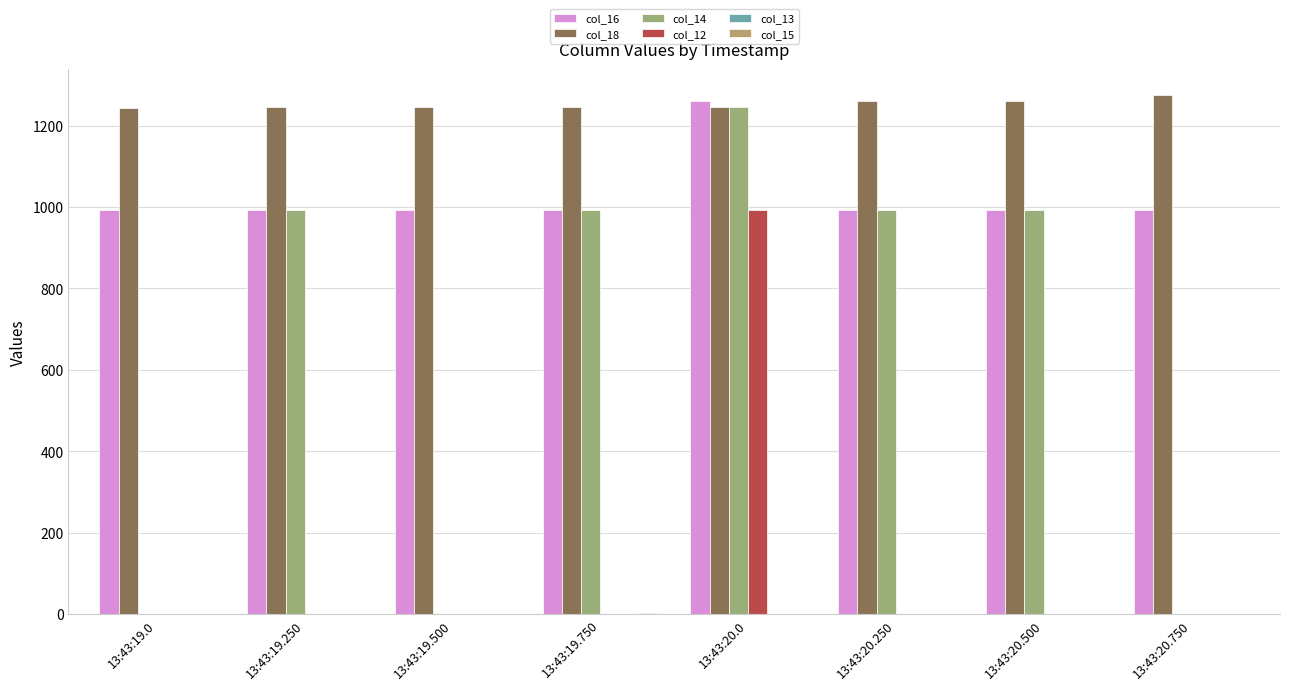

How many groups of bars are there?

8